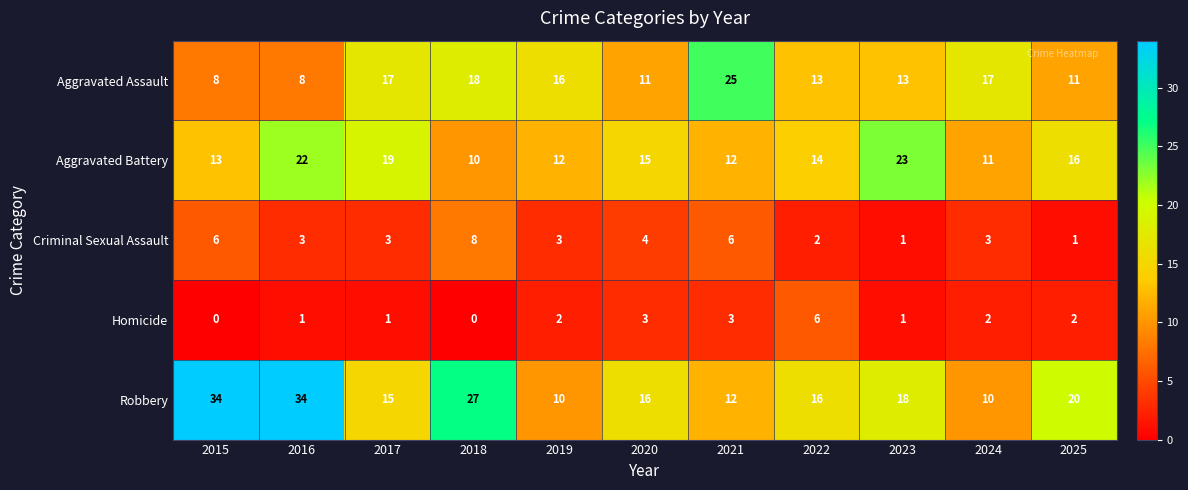

What is the sum of the Aggravated Assault values at 2024 and 2021?

42